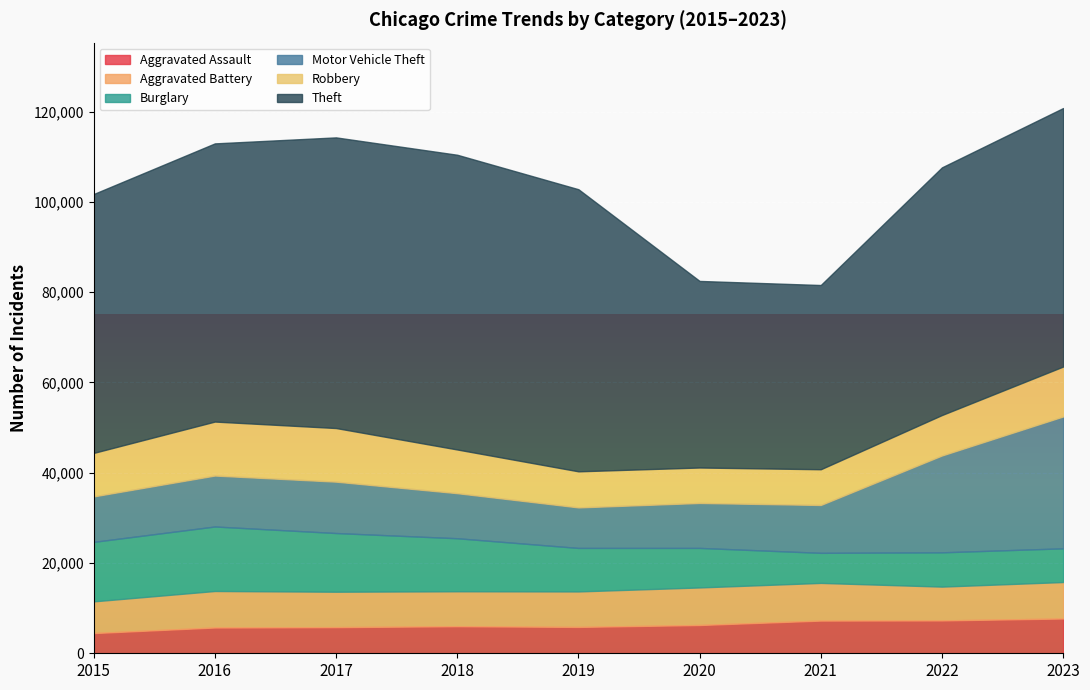

At how many categories does at least one series exceed 41808?

7